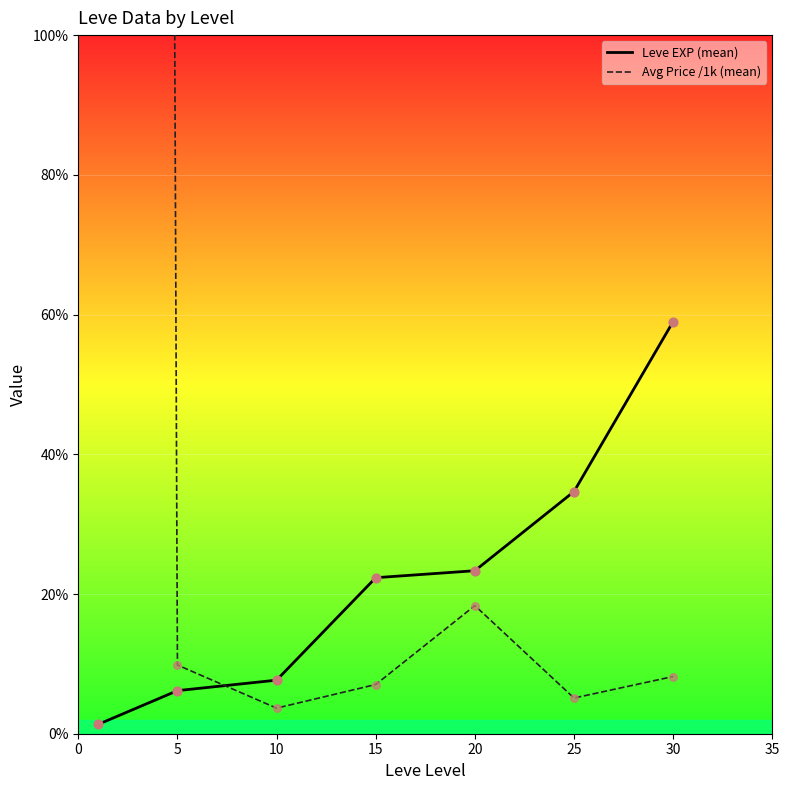

Which series has the largest total across all categories?

Avg Price /1k (mean)